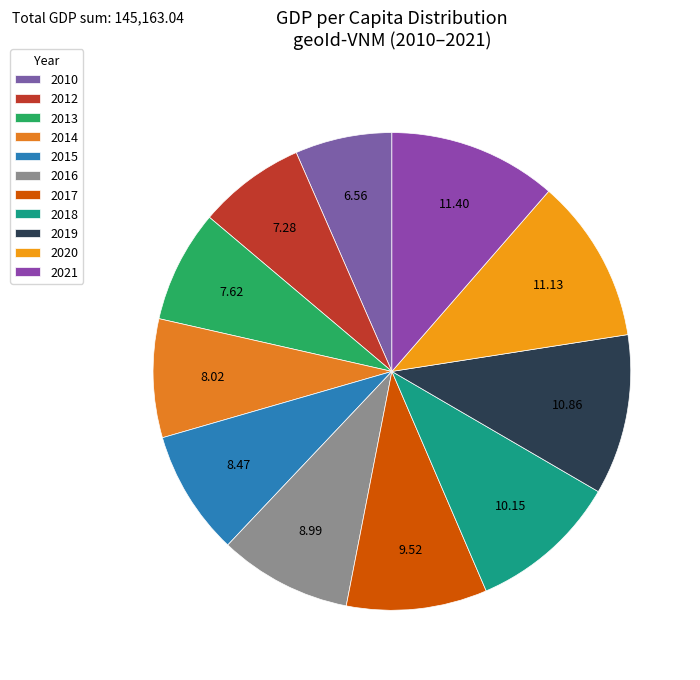

Rank the categories by value from highest to lowest.

2021, 2020, 2019, 2018, 2017, 2016, 2015, 2014, 2013, 2012, 2010